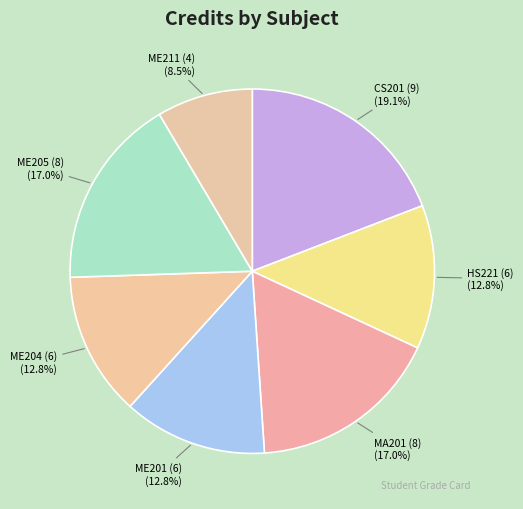

What percentage is NOT represented by CS201 (9)?

80.9%